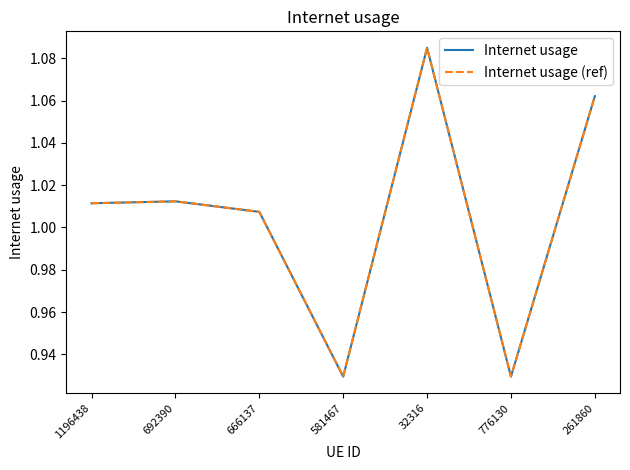

At 261860, list the series in order from smallest to largest.

Internet usage, Internet usage (ref)